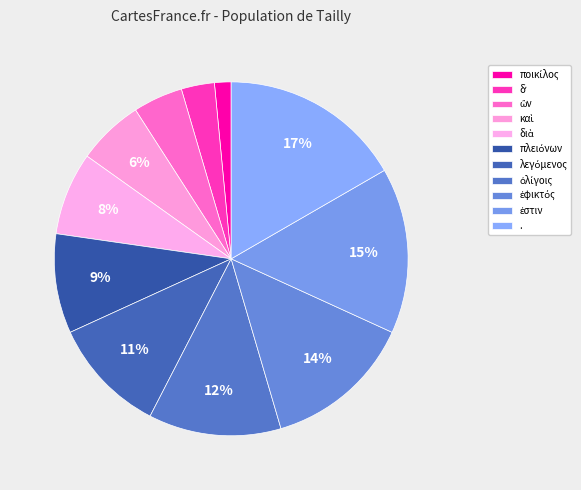

Rank the categories by value from lowest to highest.

ποικίλος, δʼ, ὢν, καὶ, διὰ, πλειόνων, λεγόμενος, ὀλίγοις, ἐφικτός, ἐστιν, .